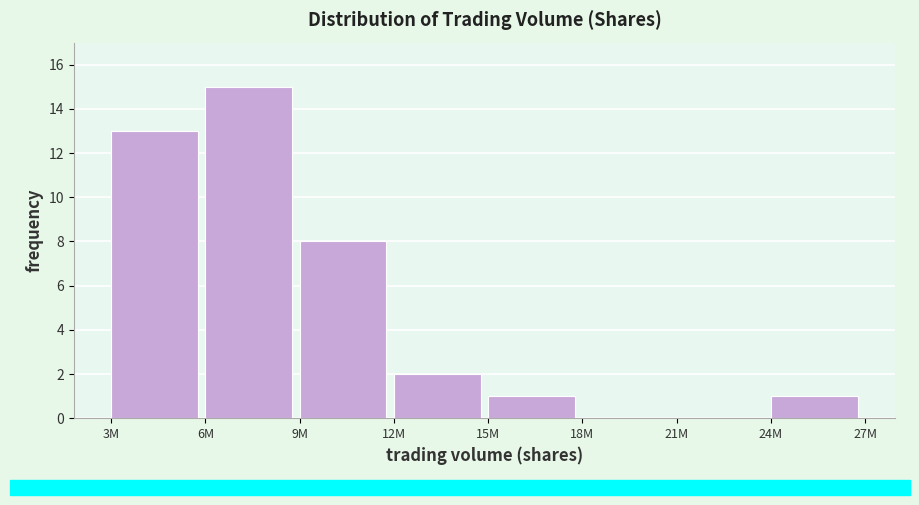

Reading right to left, transcribe all the data shown in this chart.

24M=1	21M=0	18M=0	15M=1	12M=2	9M=8	6M=15	3M=13